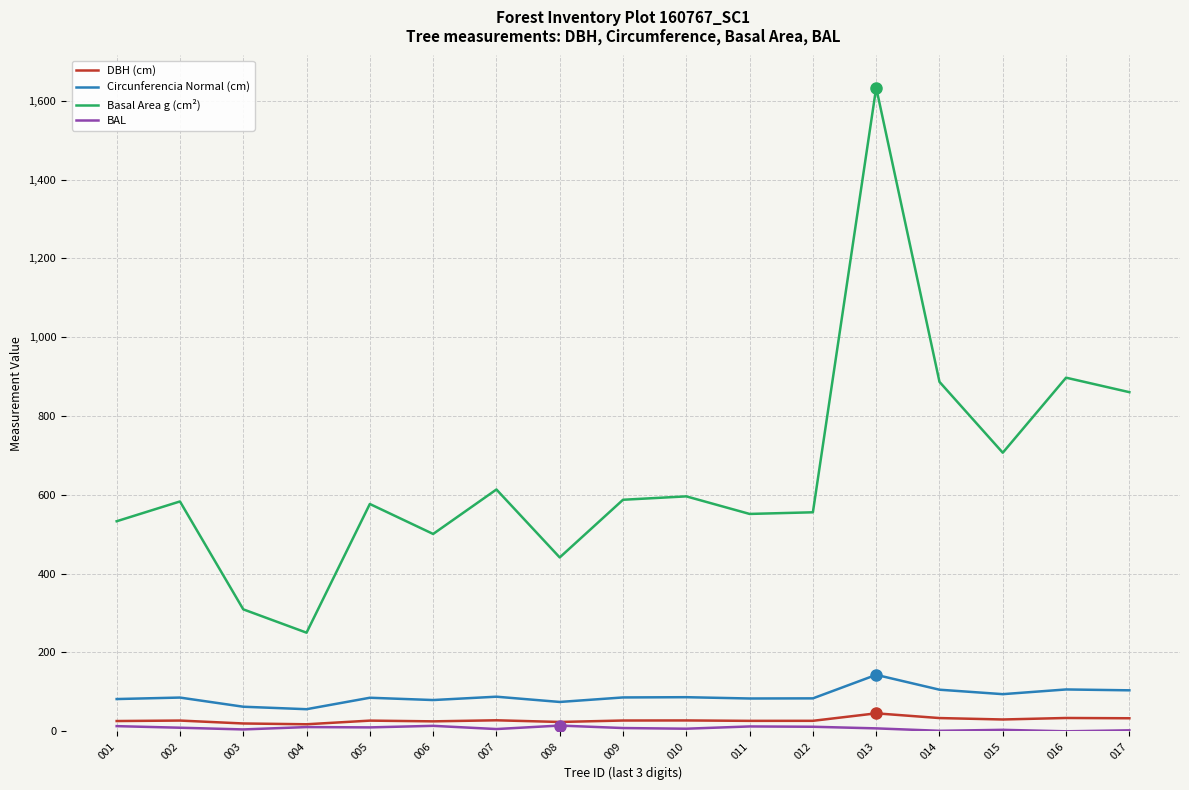

True or false: DBH (cm) has a value of 26.1 at 001.

True